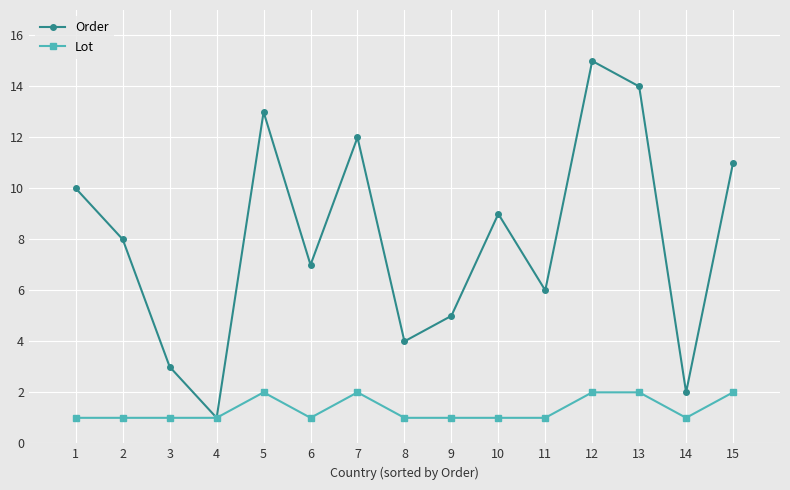

What are all the series names shown in the legend?

Order, Lot